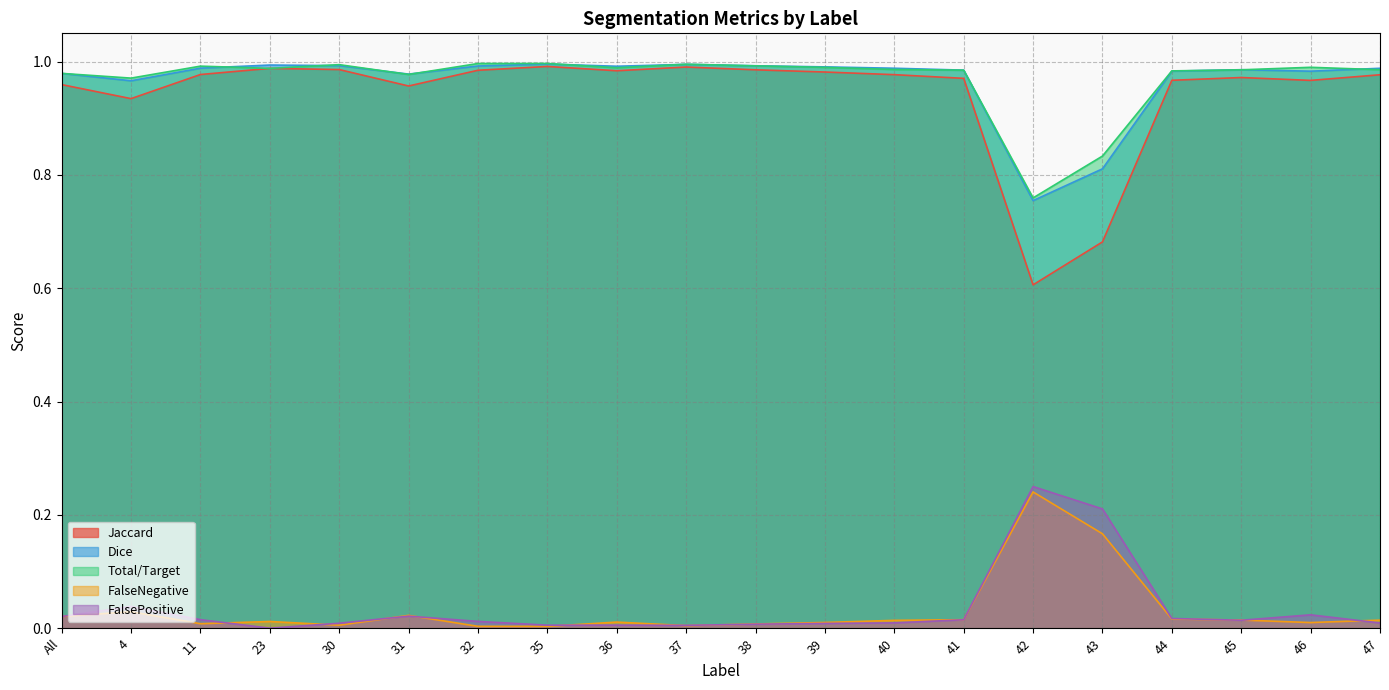

What is the label of the 8th point from the right?

40